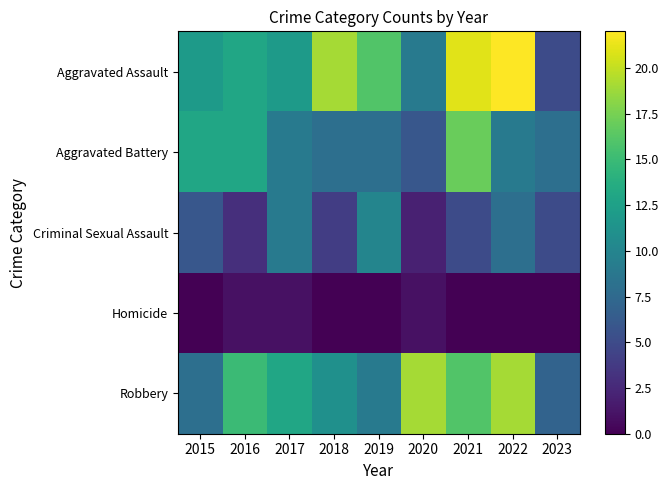

Reading right to left, transcribe all the data shown in this chart.

Aggravated Assault: 2023=5	2022=22	2021=21	2020=9	2019=16	2018=19	2017=12	2016=13	2015=12
Aggravated Battery: 2023=8	2022=9	2021=17	2020=6	2019=8	2018=8	2017=9	2016=13	2015=13
Criminal Sexual Assault: 2023=5	2022=8	2021=5	2020=2	2019=10	2018=4	2017=9	2016=3	2015=6
Homicide: 2023=0	2022=0	2021=0	2020=1	2019=0	2018=0	2017=1	2016=1	2015=0
Robbery: 2023=7	2022=19	2021=16	2020=19	2019=9	2018=11	2017=13	2016=15	2015=8